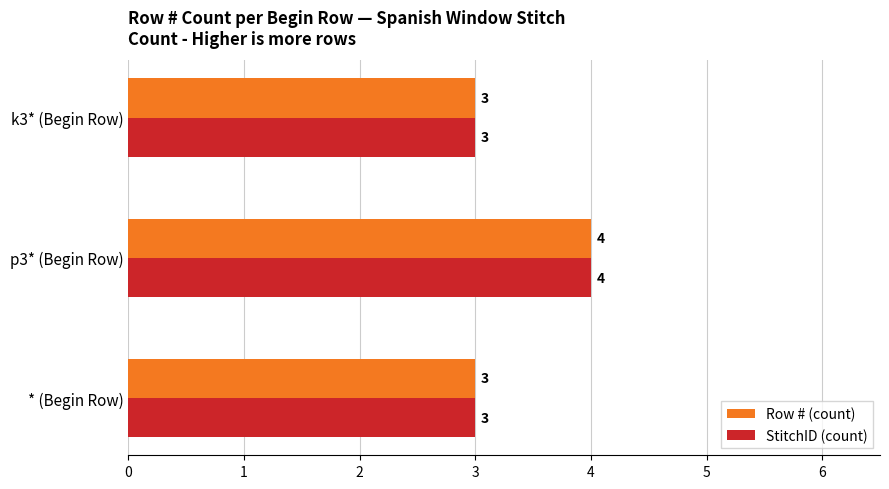

What is the smallest value displayed?

3